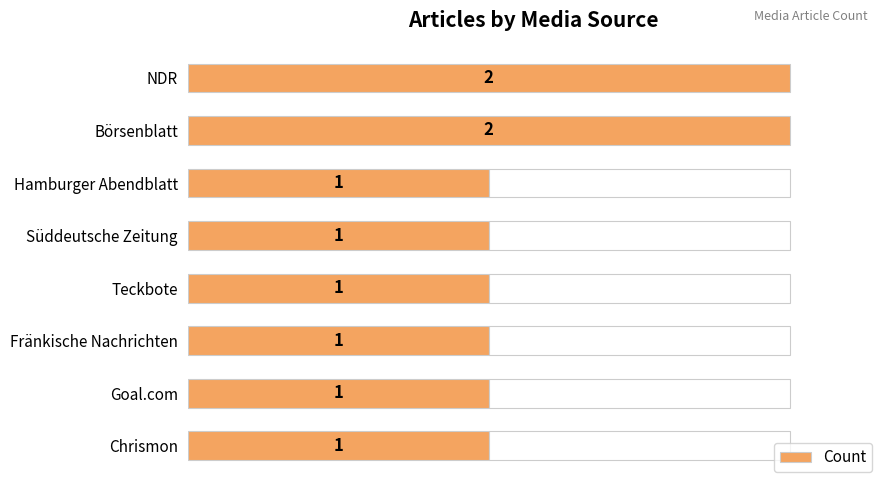

What is the difference between the second highest and second lowest values?

1